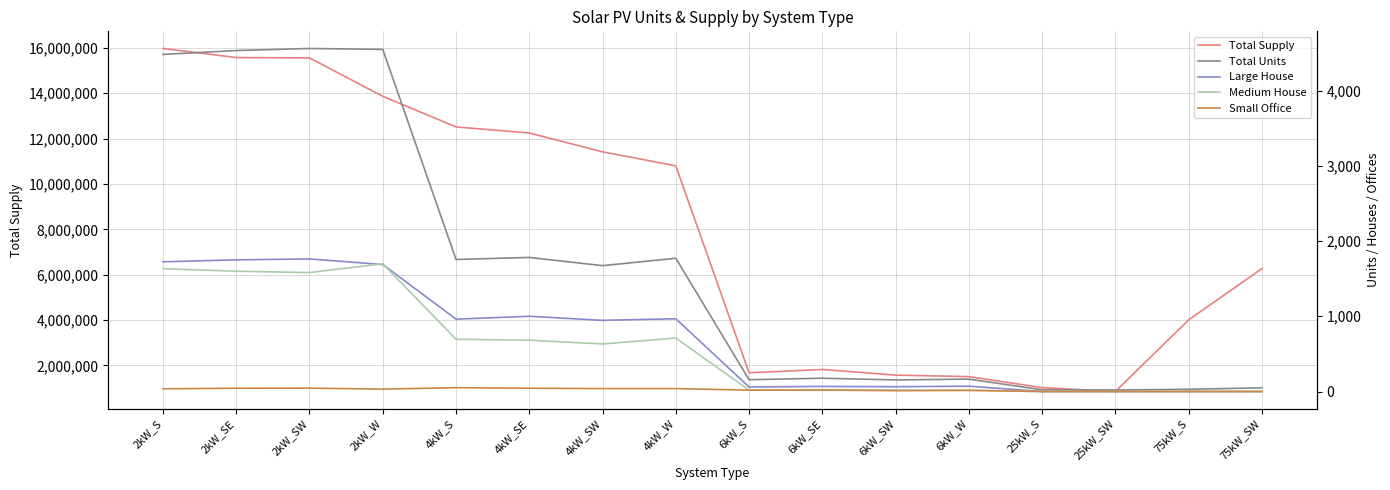

Which series has the largest total across all categories?

Total Supply